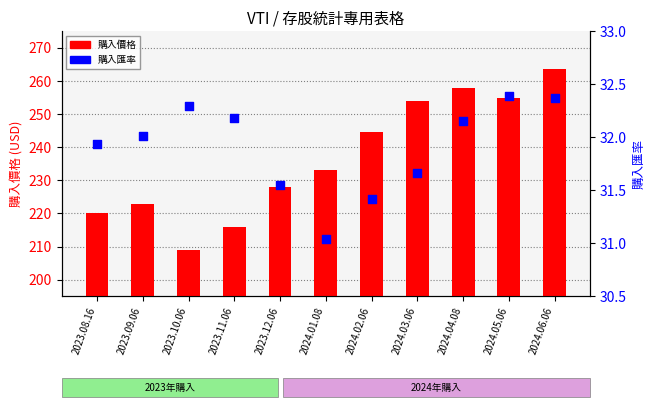

At which category is the sum across all series the highest?

2024.06.06